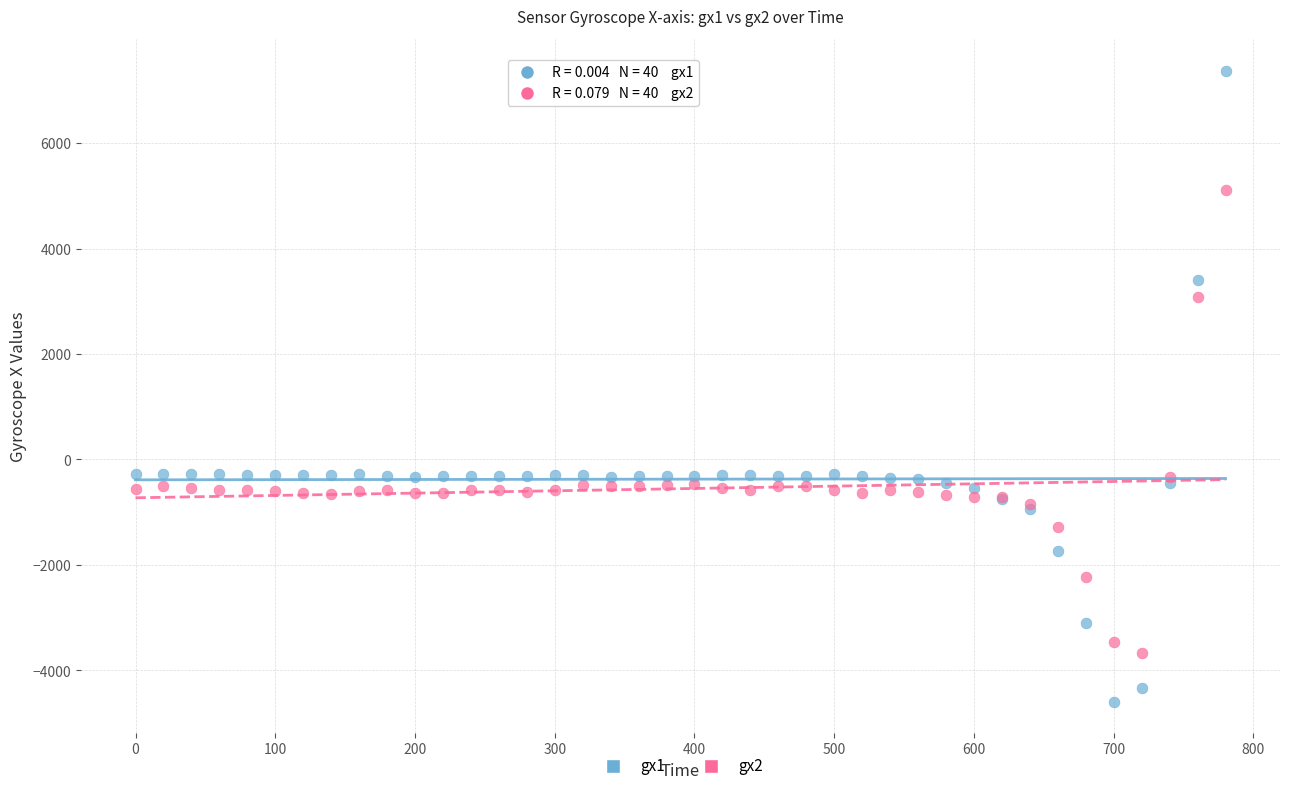

Which series has the largest Y range (max minus min)?

gx1